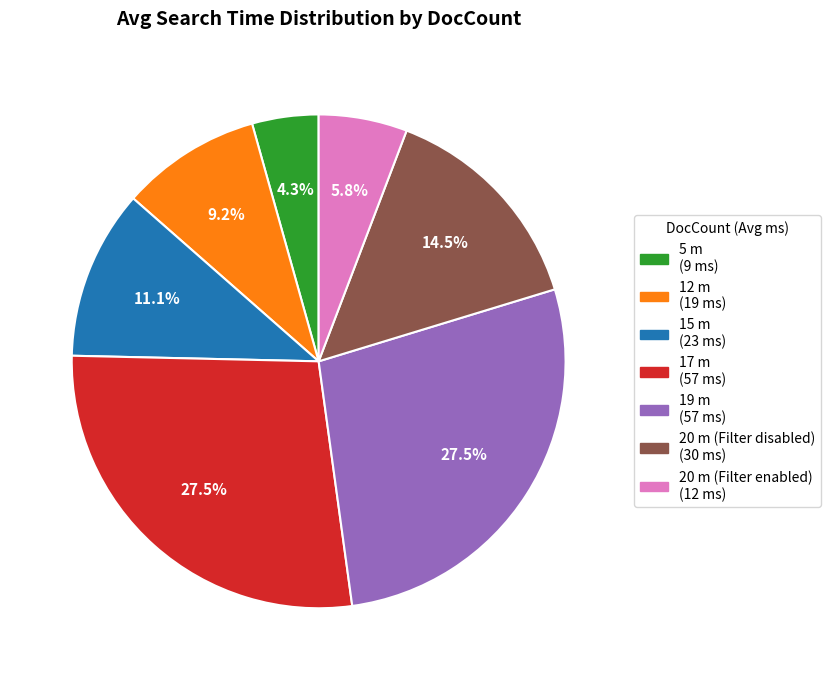

To the nearest percent, what is the difference between the 15 m and 20 m (Filter disabled) slice percentages?

3%